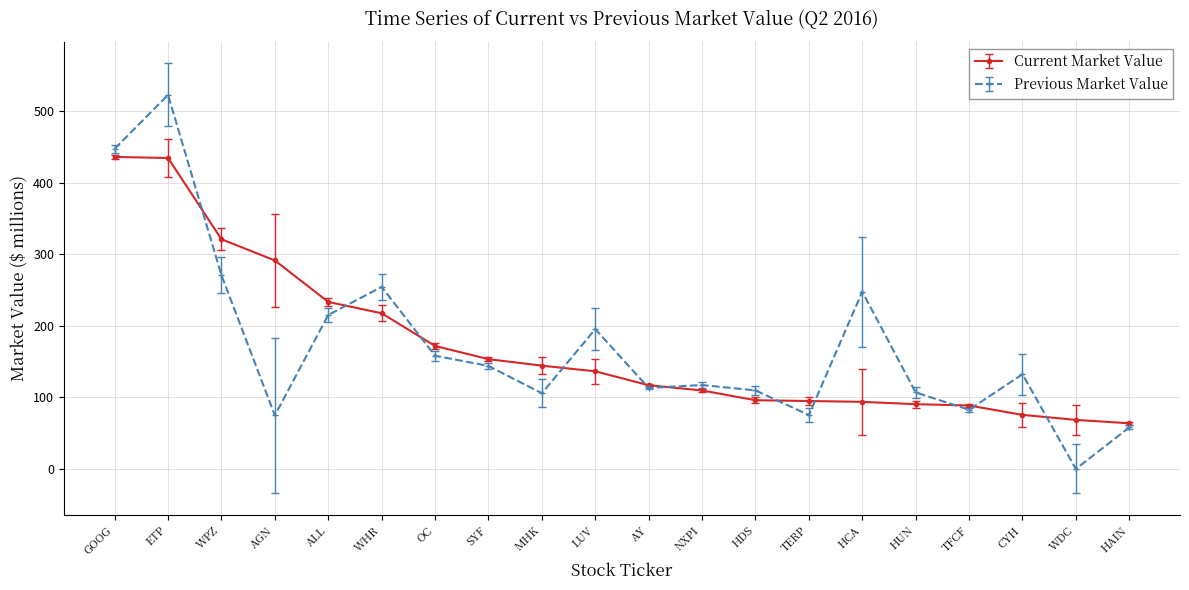

What is the approximate value of Current Market Value at ETP?

434.6